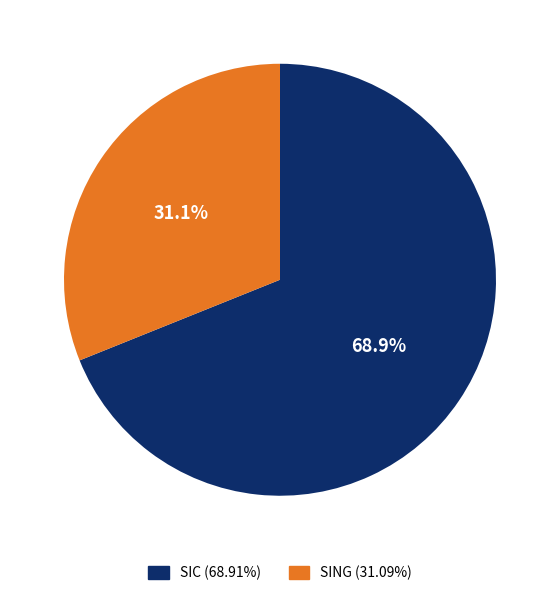

To the nearest percent, what is the difference between the SIC and SING slice percentages?

38%